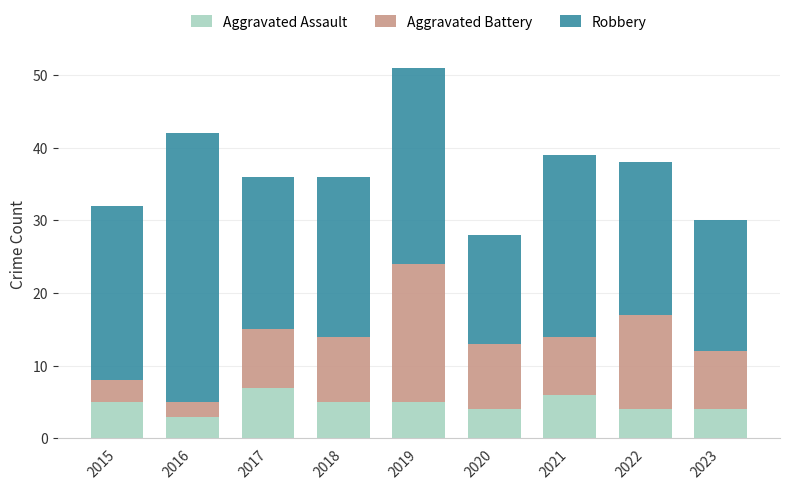

What is the total value across all series at 2021?

39